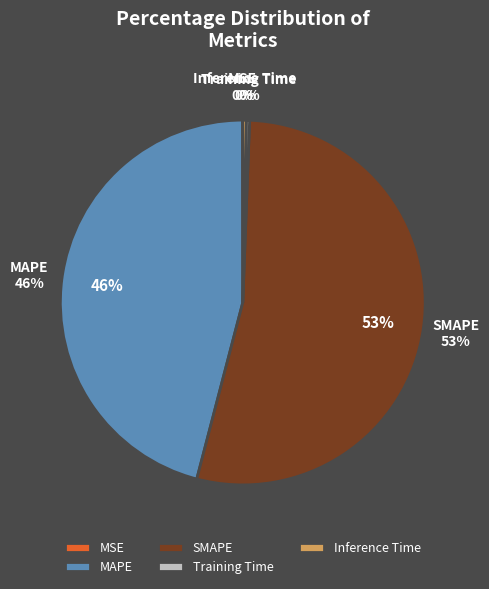

Count the number of slices in the pie.

5